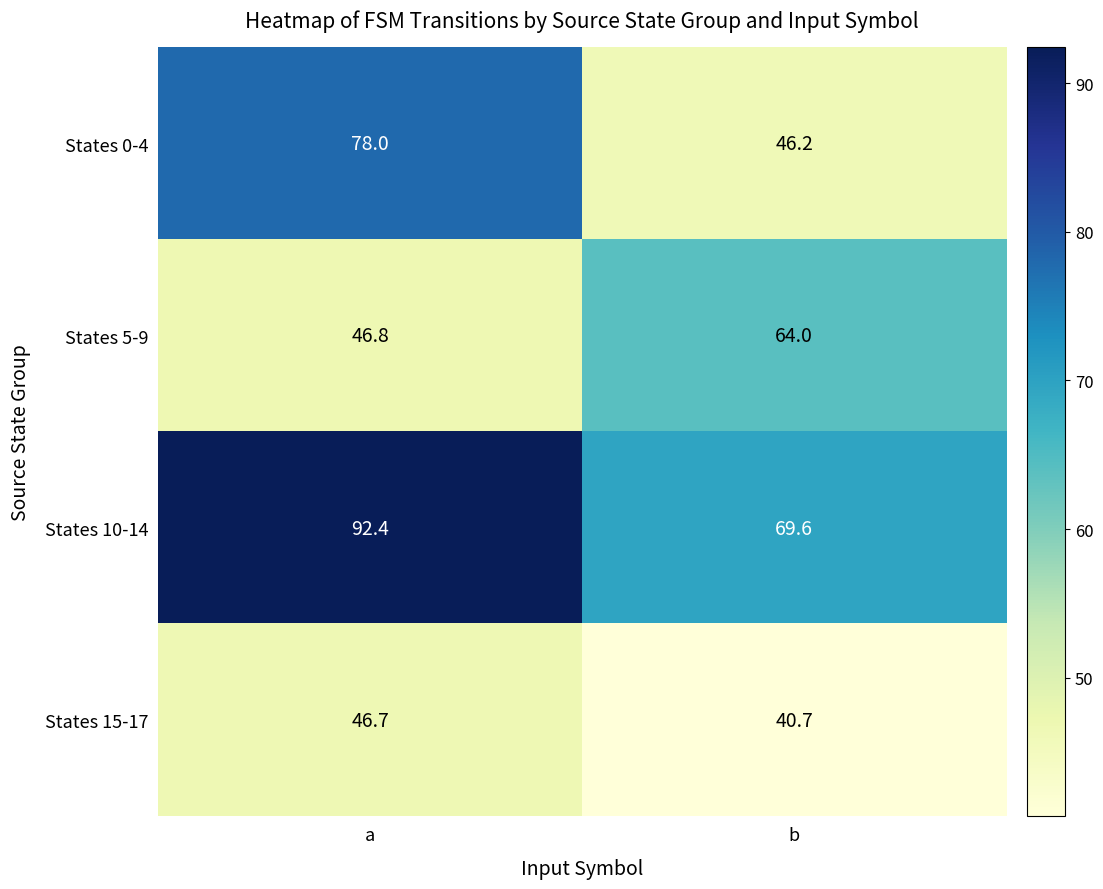

Is it true that States 10-14 equals 149.0 at a?

False